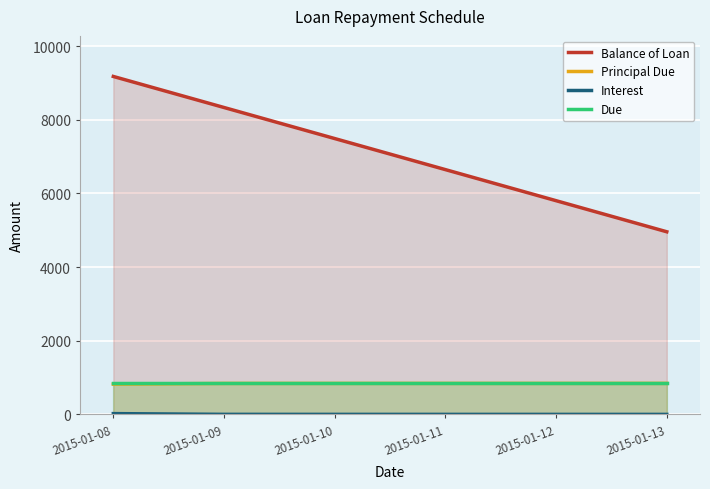

True or false: Principal Due and Due cross at least once.

False